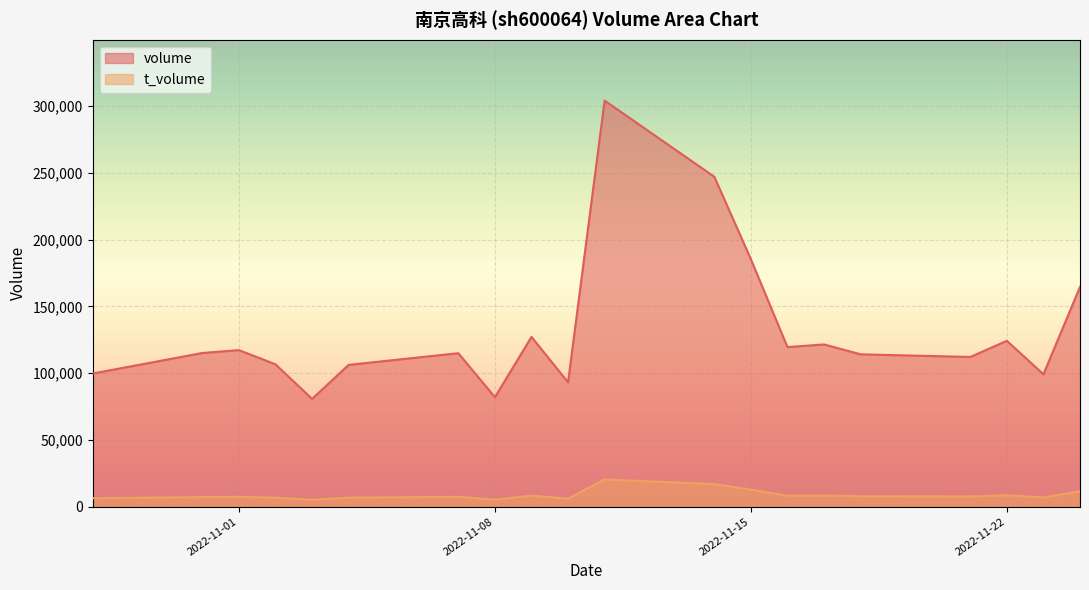

Is it true that t_volume equals 8207 at 2022-11-16?

True